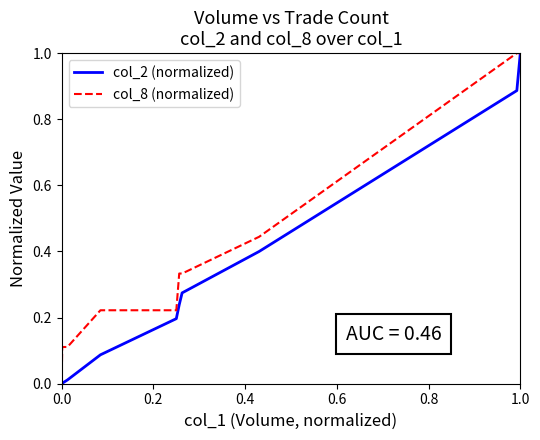

What is the value of the col_2 (normalized) point at the 38th from the left?

0.4